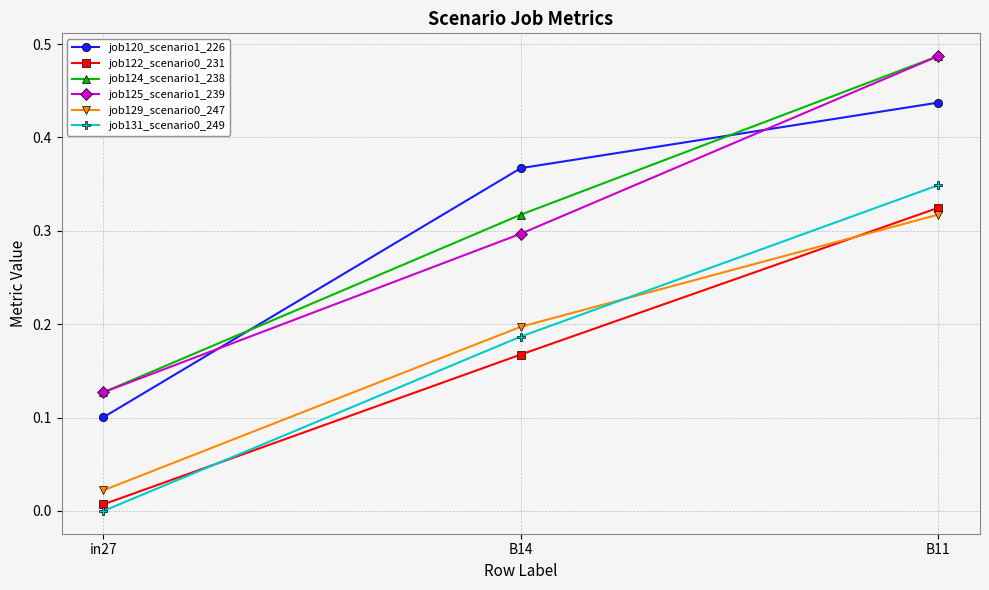

Is the value of job122_scenario0_231 at B14 greater than the value of job125_scenario1_239 at in27?

Yes